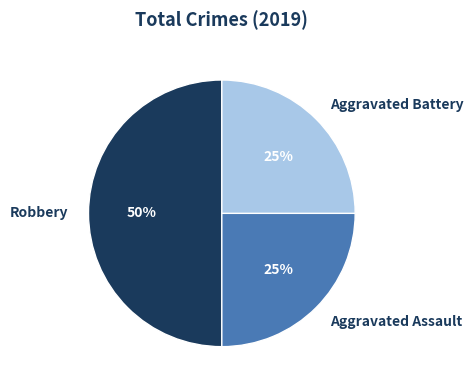

To the nearest percent, what is the average slice percentage?

33%